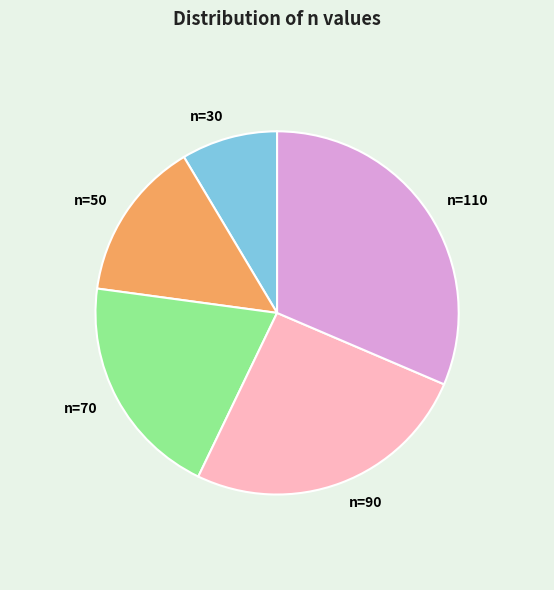

What is the smallest slice in the pie chart?

n=30